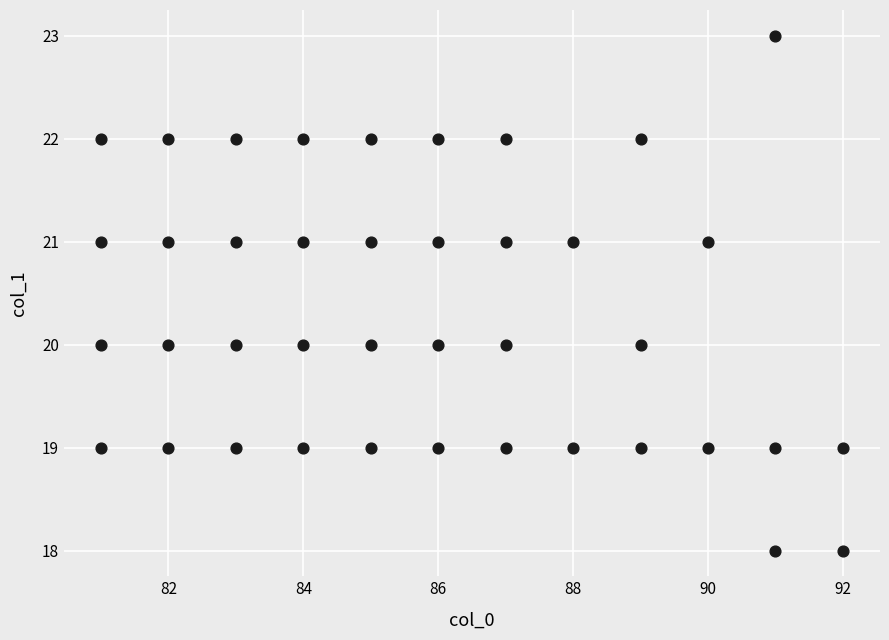

What is the range of Y values (max minus min)?

5